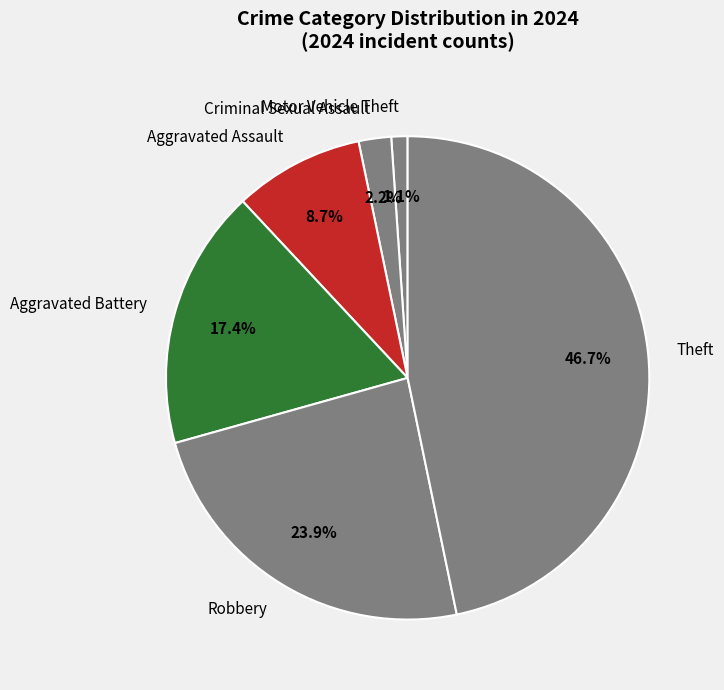

Which slice is the largest?

Theft